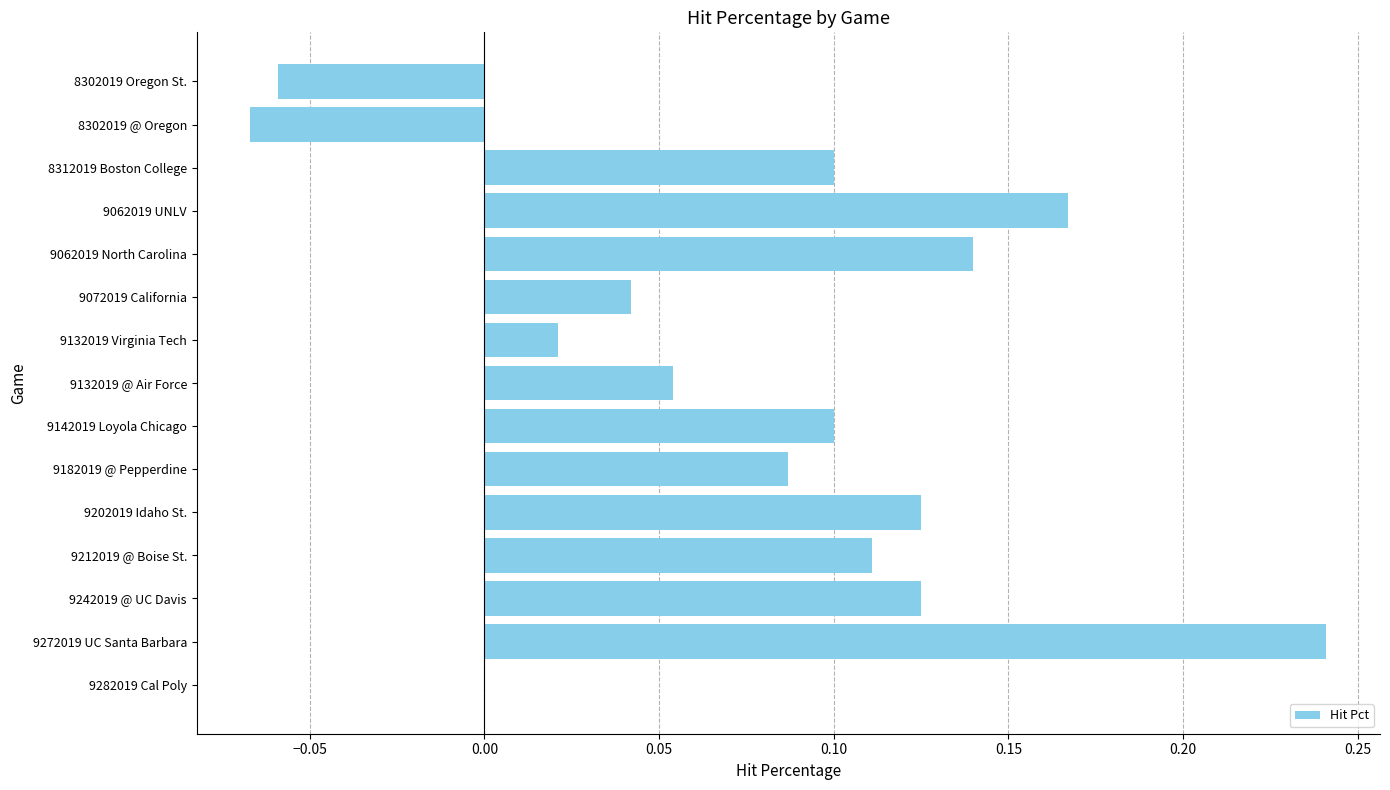

What is the sum of all values?

1.2